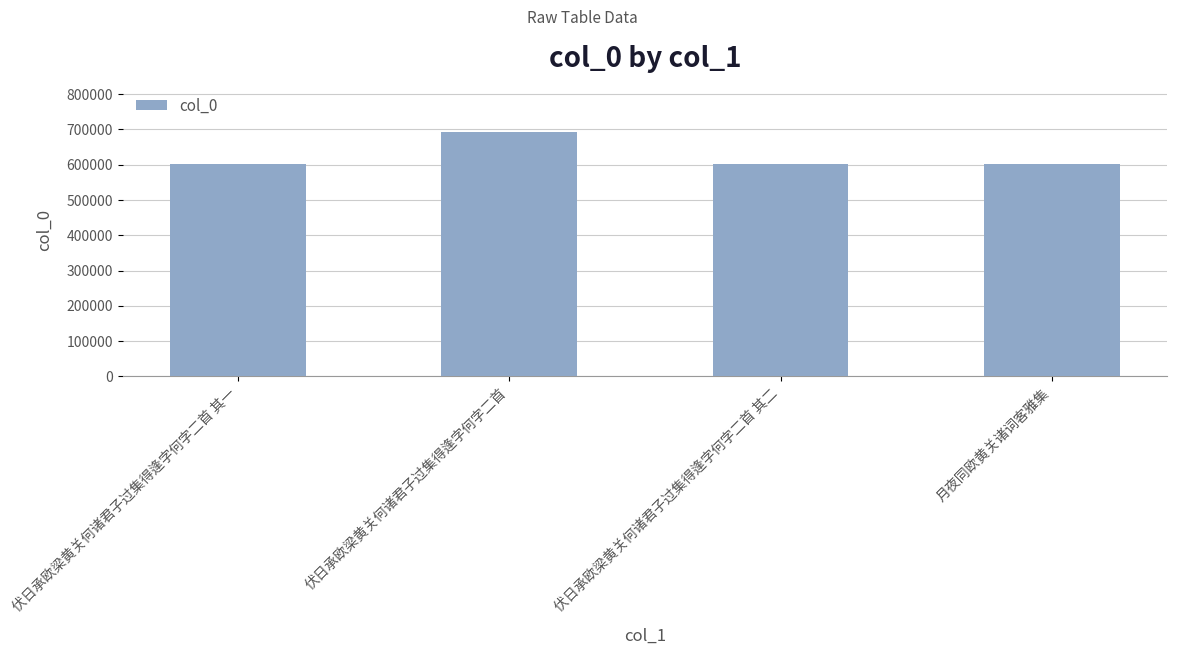

At which category does the chart reach its peak across all series?

伏日承欧梁黄关何诸君子过集得逢字何字二首